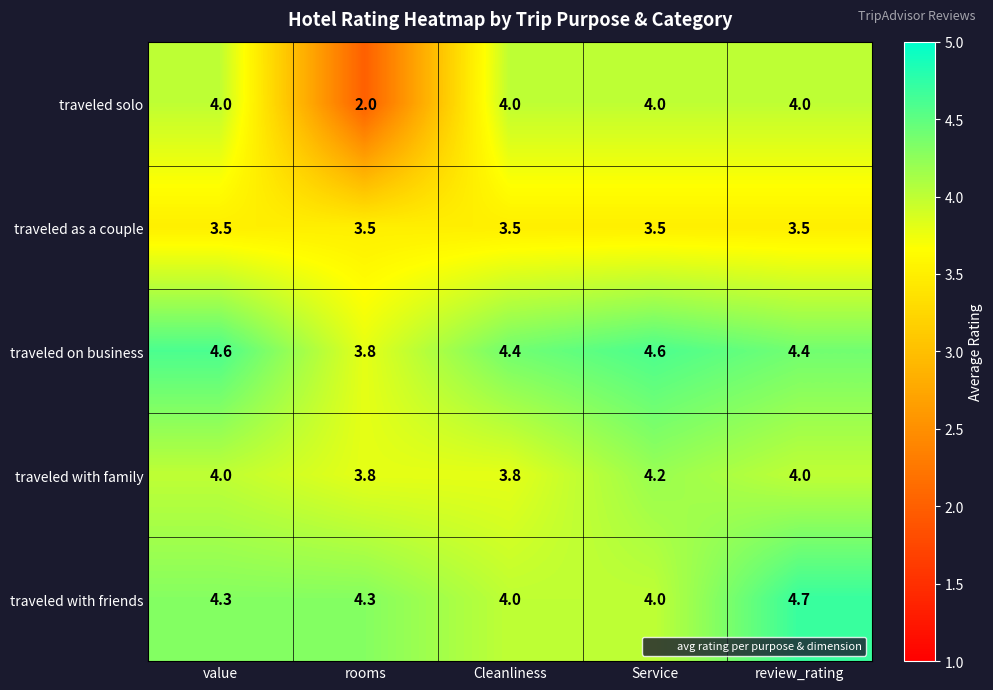

Where does the traveled on business series first go above 4?

value